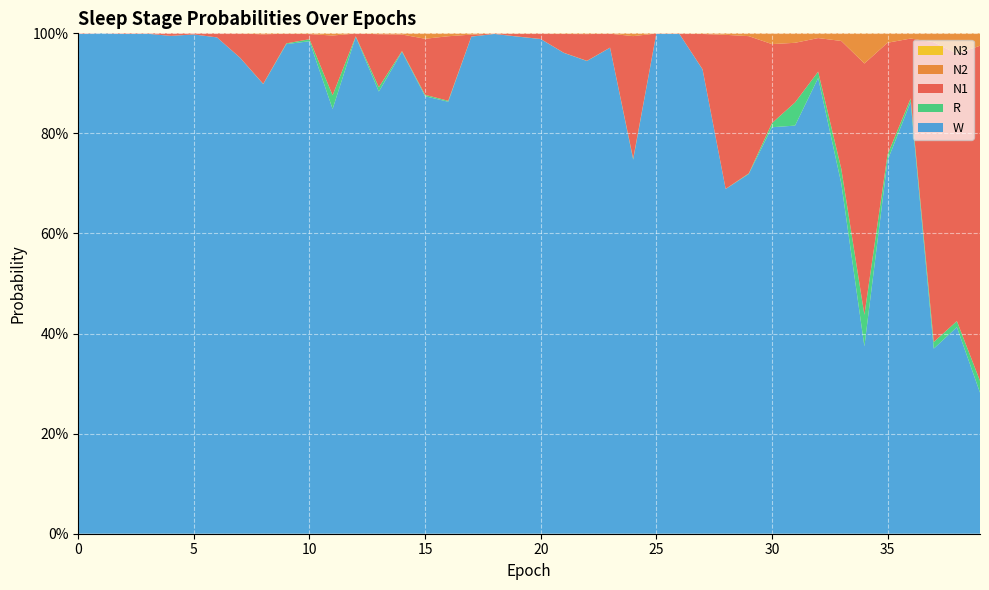

Reading right to left, extract all data points from this chart.

N1: 39=0.7	38=0.5	37=0.6	36=0.1	35=0.2	34=0.5	33=0.3	32=0.1	31=0.1	30=0.2	29=0.3	28=0.3	27=0.1	26=0.0	25=0.0	24=0.2	23=0.0	22=0.1	21=0.0	20=0.0	19=0.0	18=0.0	17=0.0	16=0.1	15=0.1	14=0.0	13=0.1	12=0.0	11=0.1	10=0.0	9=0.0	8=0.1	7=0.0	6=0.0	5=0.0	4=0.0	3=0.0	2=0.0	1=0.0	0=0.0
N2: 39=0.0	38=0.0	37=0.0	36=0.0	35=0.0	34=0.1	33=0.0	32=0.0	31=0.0	30=0.0	29=0.0	28=0.0	27=0.0	26=0.0	25=0.0	24=0.0	23=0.0	22=0.0	21=0.0	20=0.0	19=0.0	18=0.0	17=0.0	16=0.0	15=0.0	14=0.0	13=0.0	12=0.0	11=0.0	10=0.0	9=0.0	8=0.0	7=0.0	6=0.0	5=0.0	4=0.0	3=0.0	2=0.0	1=0.0	0=0.0
N3: 39=0.0	38=0.0	37=0.0	36=0.0	35=0.0	34=0.0	33=0.0	32=0.0	31=0.0	30=0.0	29=0.0	28=0.0	27=0.0	26=0.0	25=0.0	24=0.0	23=0.0	22=0.0	21=0.0	20=0.0	19=0.0	18=0.0	17=0.0	16=0.0	15=0.0	14=0.0	13=0.0	12=0.0	11=0.0	10=0.0	9=0.0	8=0.0	7=0.0	6=0.0	5=0.0	4=0.0	3=0.0	2=0.0	1=0.0	0=0.0
R: 39=0.0	38=0.0	37=0.0	36=0.0	35=0.0	34=0.1	33=0.0	32=0.0	31=0.0	30=0.0	29=0.0	28=0.0	27=0.0	26=0.0	25=0.0	24=0.0	23=0.0	22=0.0	21=0.0	20=0.0	19=0.0	18=0.0	17=0.0	16=0.0	15=0.0	14=0.0	13=0.0	12=0.0	11=0.0	10=0.0	9=0.0	8=0.0	7=0.0	6=0.0	5=0.0	4=0.0	3=0.0	2=0.0	1=0.0	0=0.0
W: 39=0.3	38=0.4	37=0.4	36=0.9	35=0.7	34=0.4	33=0.7	32=0.9	31=0.8	30=0.8	29=0.7	28=0.7	27=0.9	26=1.0	25=1.0	24=0.7	23=1.0	22=0.9	21=1.0	20=1.0	19=1.0	18=1.0	17=1.0	16=0.9	15=0.9	14=1.0	13=0.9	12=1.0	11=0.8	10=1.0	9=1.0	8=0.9	7=1.0	6=1.0	5=1.0	4=1.0	3=1.0	2=1.0	1=1.0	0=1.0